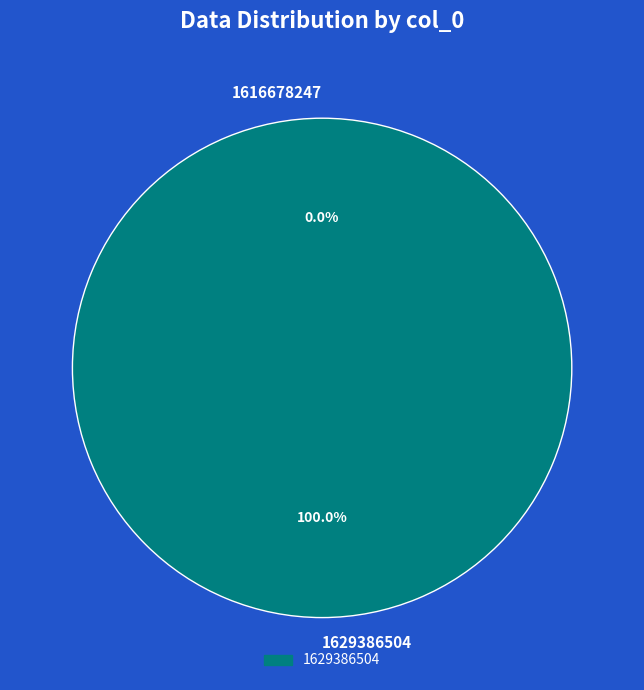

Which category has the biggest portion of the pie?

1629386504